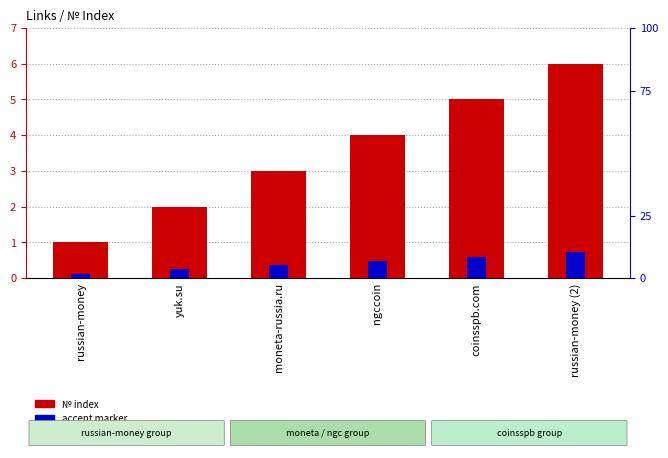

What are all the series names shown in the legend?

№ index, accent marker